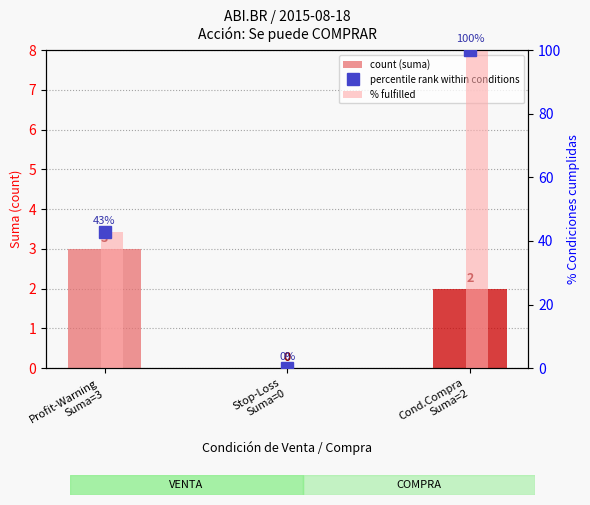

What is the label of the 3rd bar from the left?

Cond.Compra
Suma=2